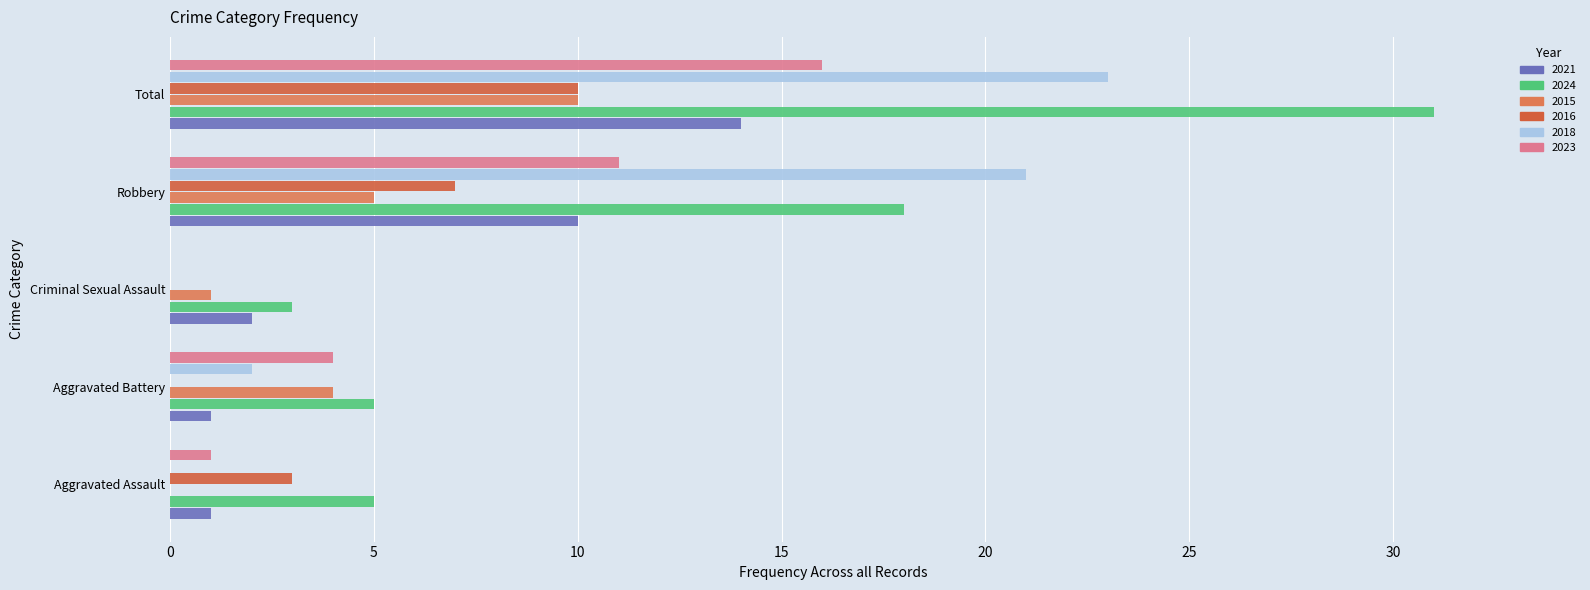

Count the 2016 values in the range 0 to 7.

4